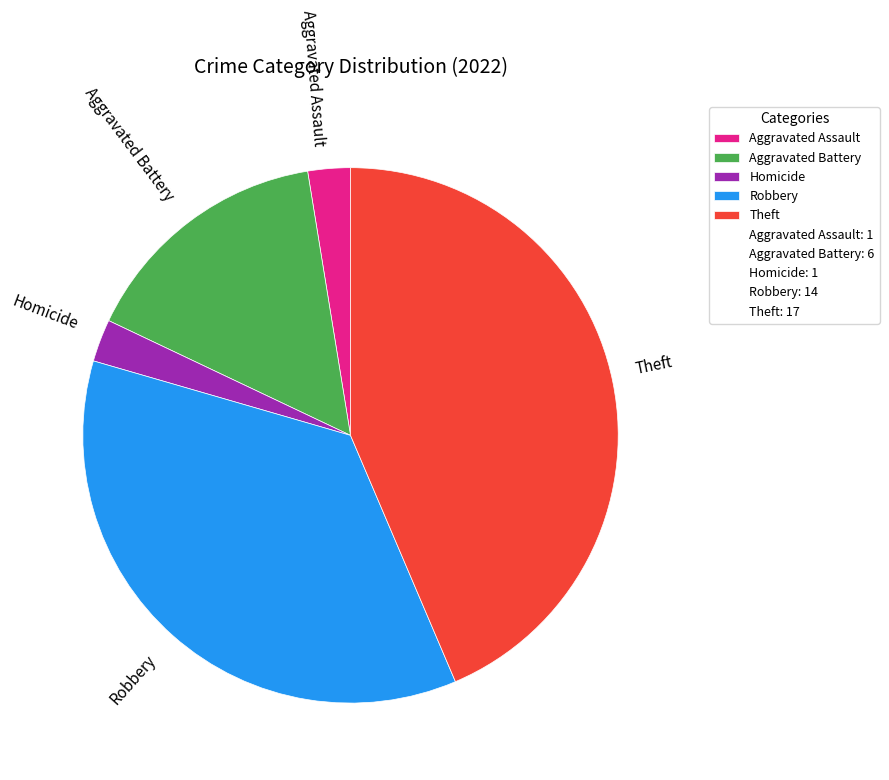

Do Homicide and Theft together represent more than half of the pie?

No